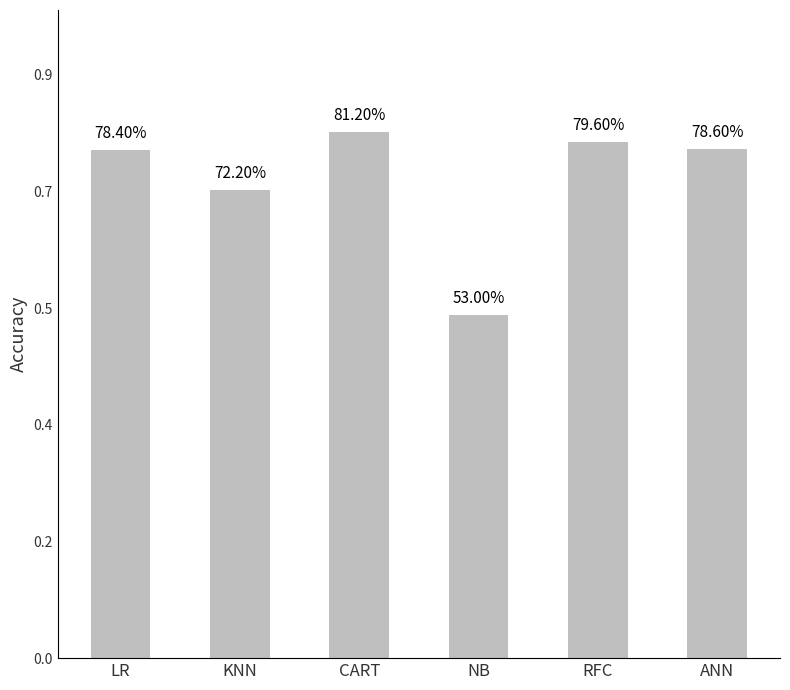

What is the sum of the values at LR and CART?

1.6